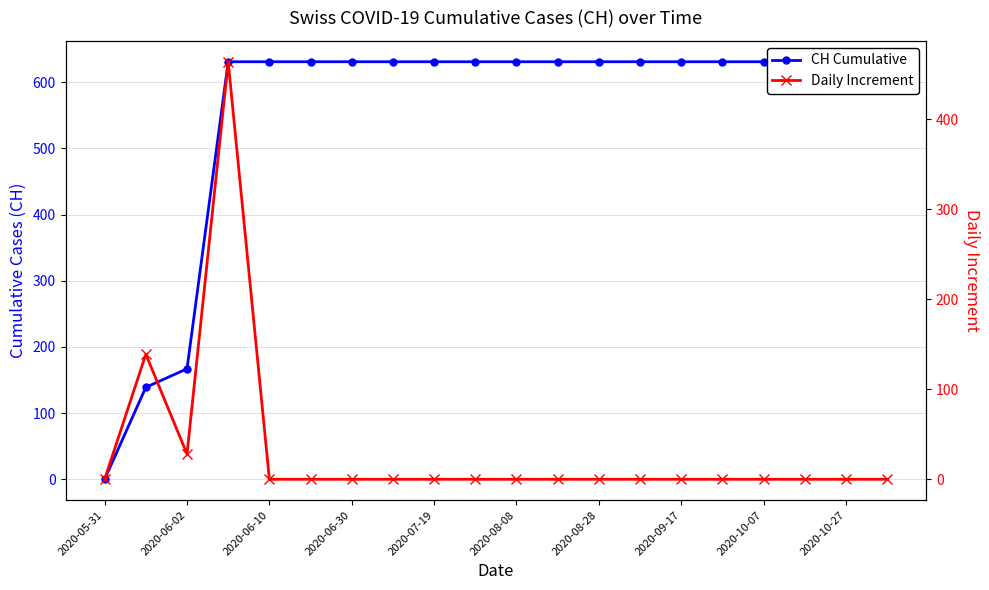

What are all the series names shown in the legend?

CH Cumulative, Daily Increment